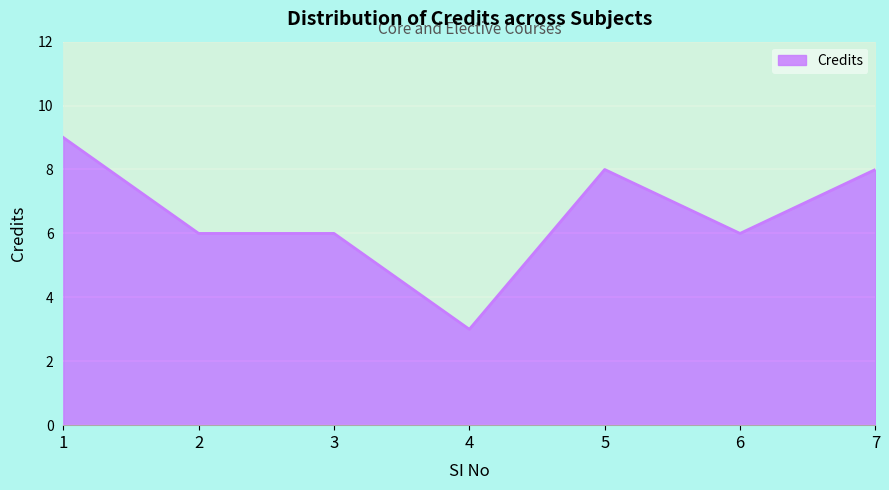

Reading left to right, what are all the values shown in this chart?

1=9	2=6	3=6	4=3	5=8	6=6	7=8